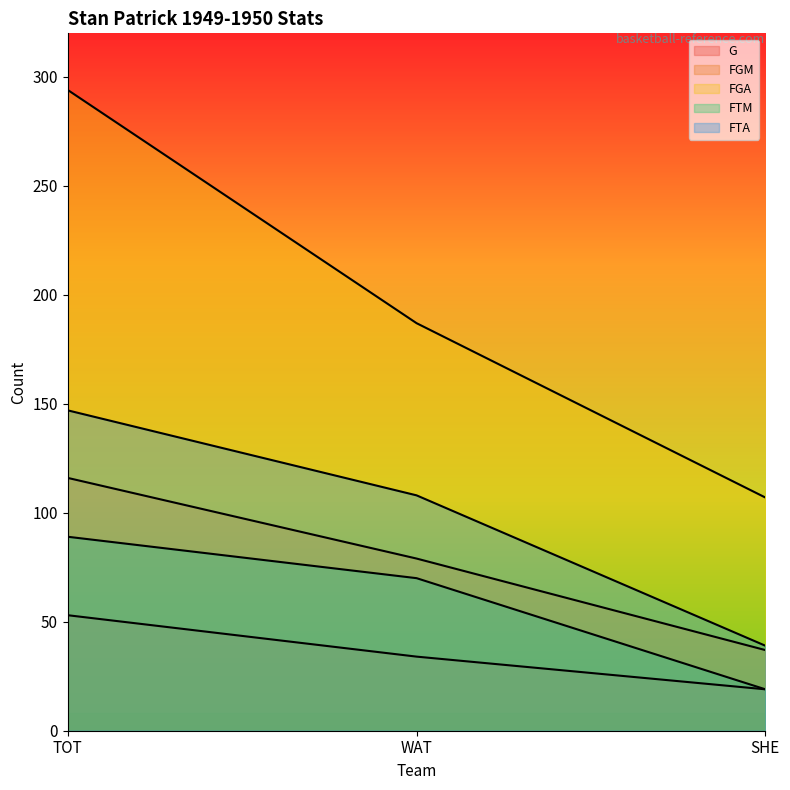

Reading right to left, extract all data points from this chart.

G: SHE=19	WAT=34	TOT=53
FGM: SHE=37	WAT=79	TOT=116
FGA: SHE=107	WAT=187	TOT=294
FTM: SHE=19	WAT=70	TOT=89
FTA: SHE=39	WAT=108	TOT=147